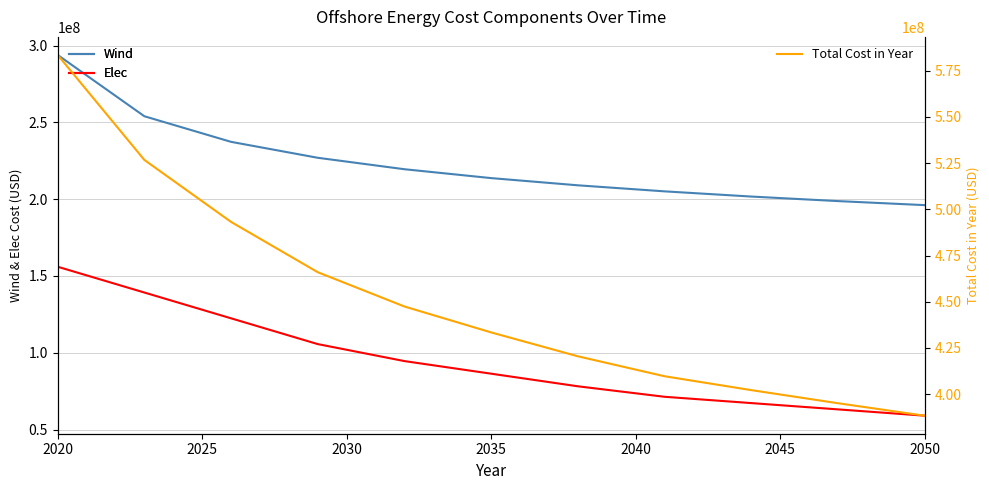

Reading left to right, transcribe all the data shown in this chart.

Wind: 293953483.9	254022350.7	237350145.8	226970766.4	219515529.5	213738860.9	209046029.2	205108104.8	201724663.6	198764849.8	196138677.7
Elec: 156012499.4	139218687.0	122424874.5	105631062.1	94563699.6	86359562.2	78155424.7	71318643.5	67216574.7	63114506.0	59012437.3
Total Cost in Year: 583544338.6	526721999.6	493195611.1	465979750.0	447419027.2	433406099.4	420481990.9	409683687.0	402177678.5	395086288.3	388340170.7